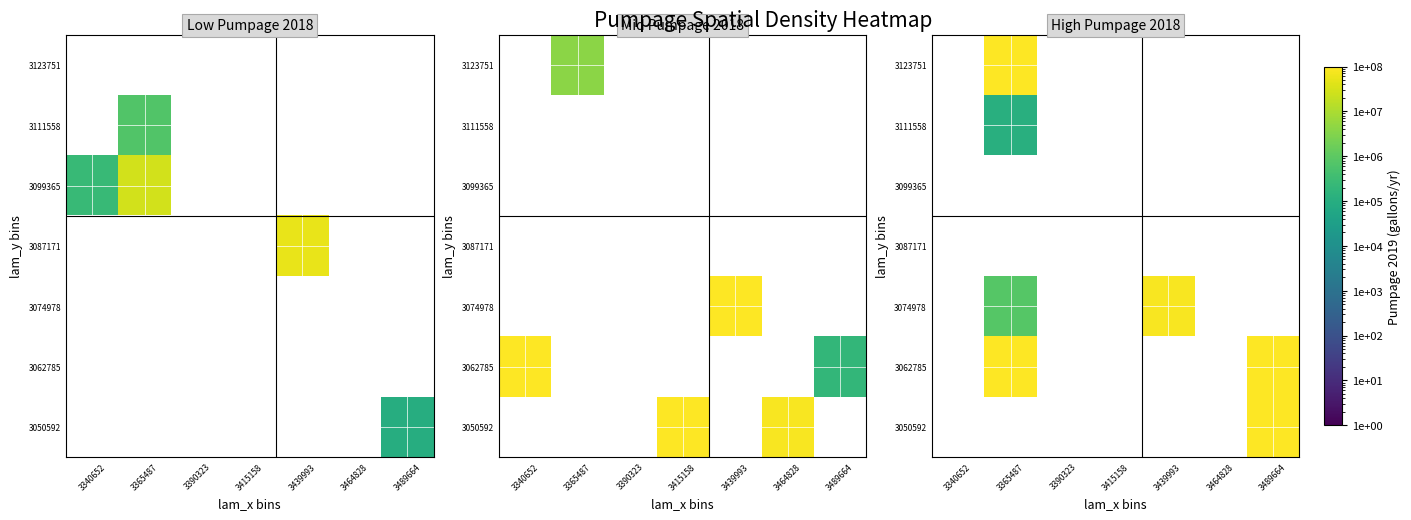

Is the value of 3087171 at 3390323 greater than the value of 3111558 at 3415158?

No